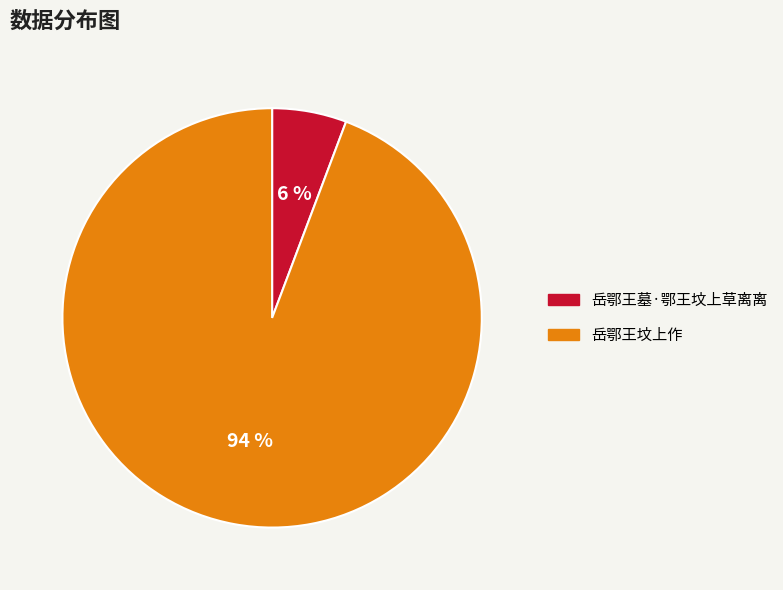

Rank the categories by value from lowest to highest.

岳鄂王墓·鄂王坟上草离离, 岳鄂王坟上作